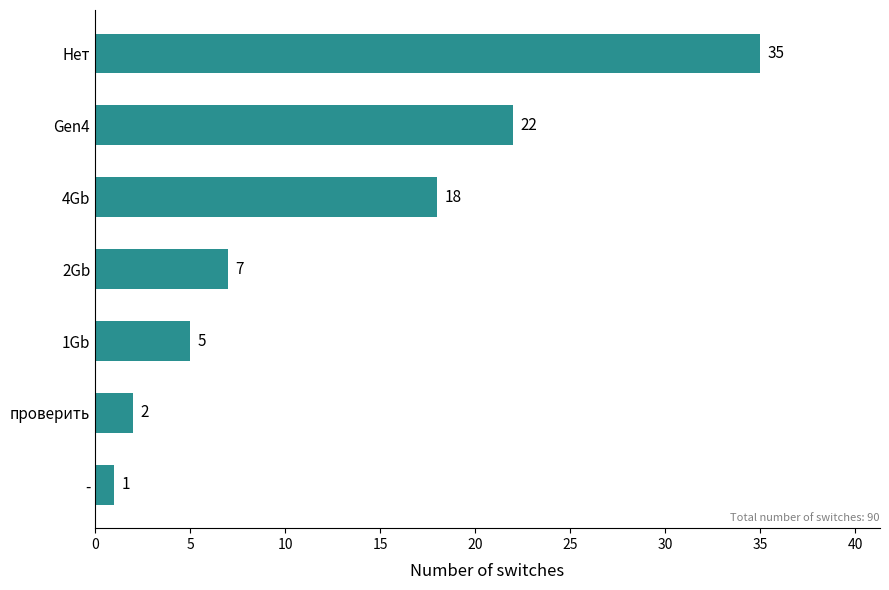

Where is the data nearest to the value 18?

4Gb